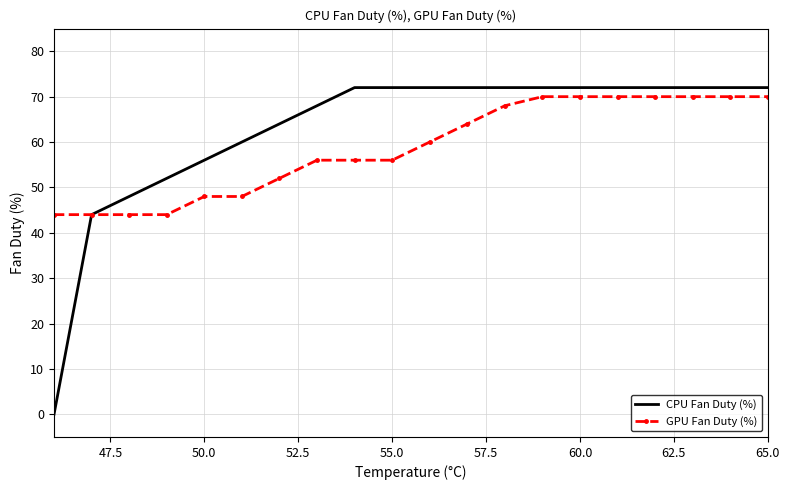

List the series in order of their overall mean, highest first.

CPU Fan Duty (%), GPU Fan Duty (%)